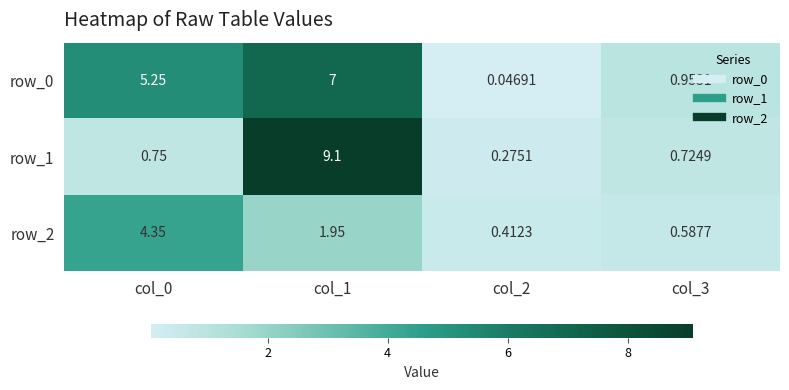

How many data points in row_0 are less than 5?

2